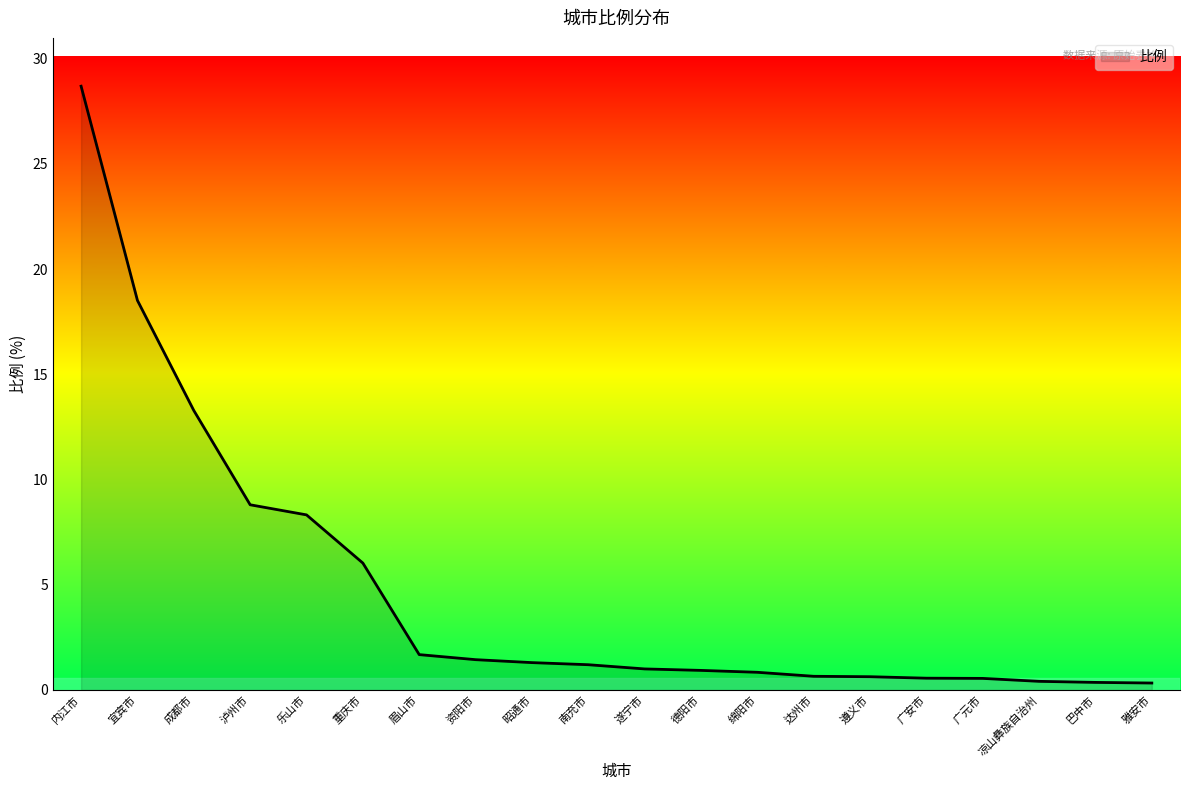

What position from the right is 南充市?

11